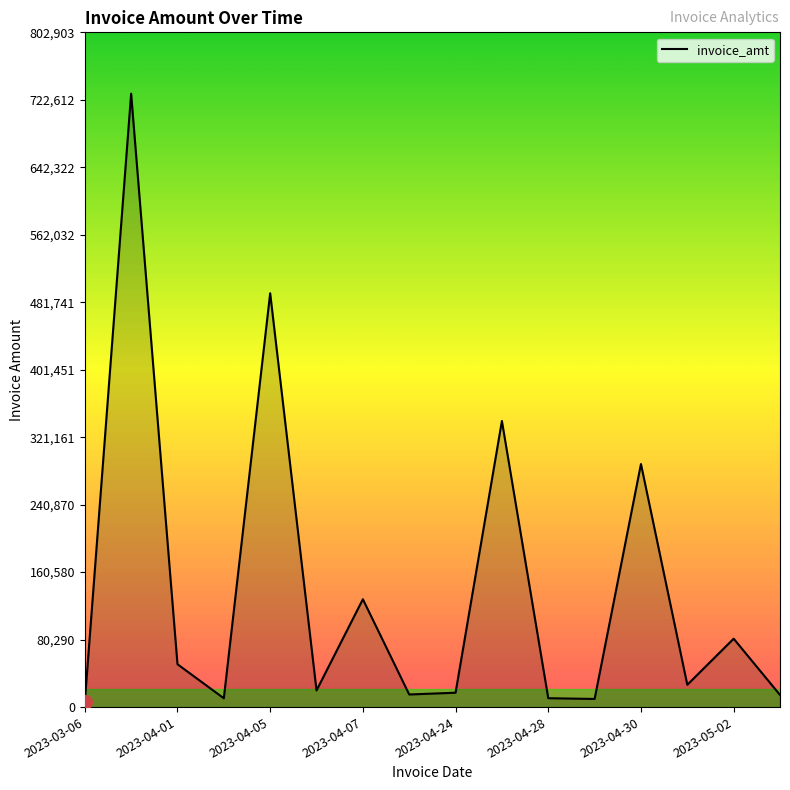

How many interior local valleys (lower than both neighbors) does the data have?

5